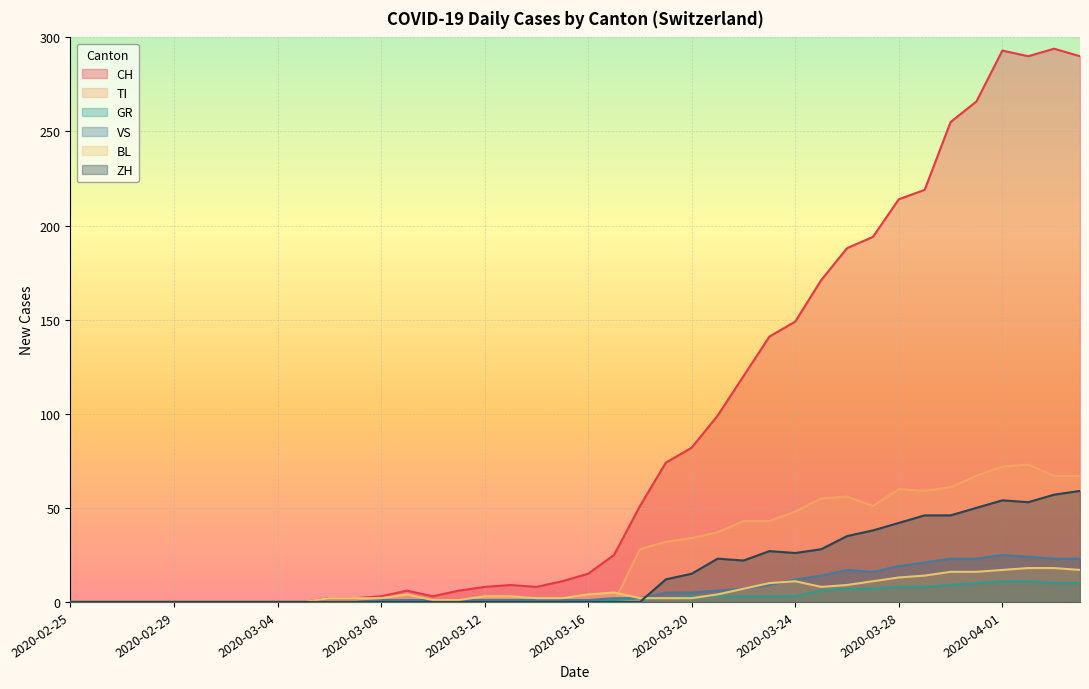

At which label does GR first exceed 1?

2020-03-18